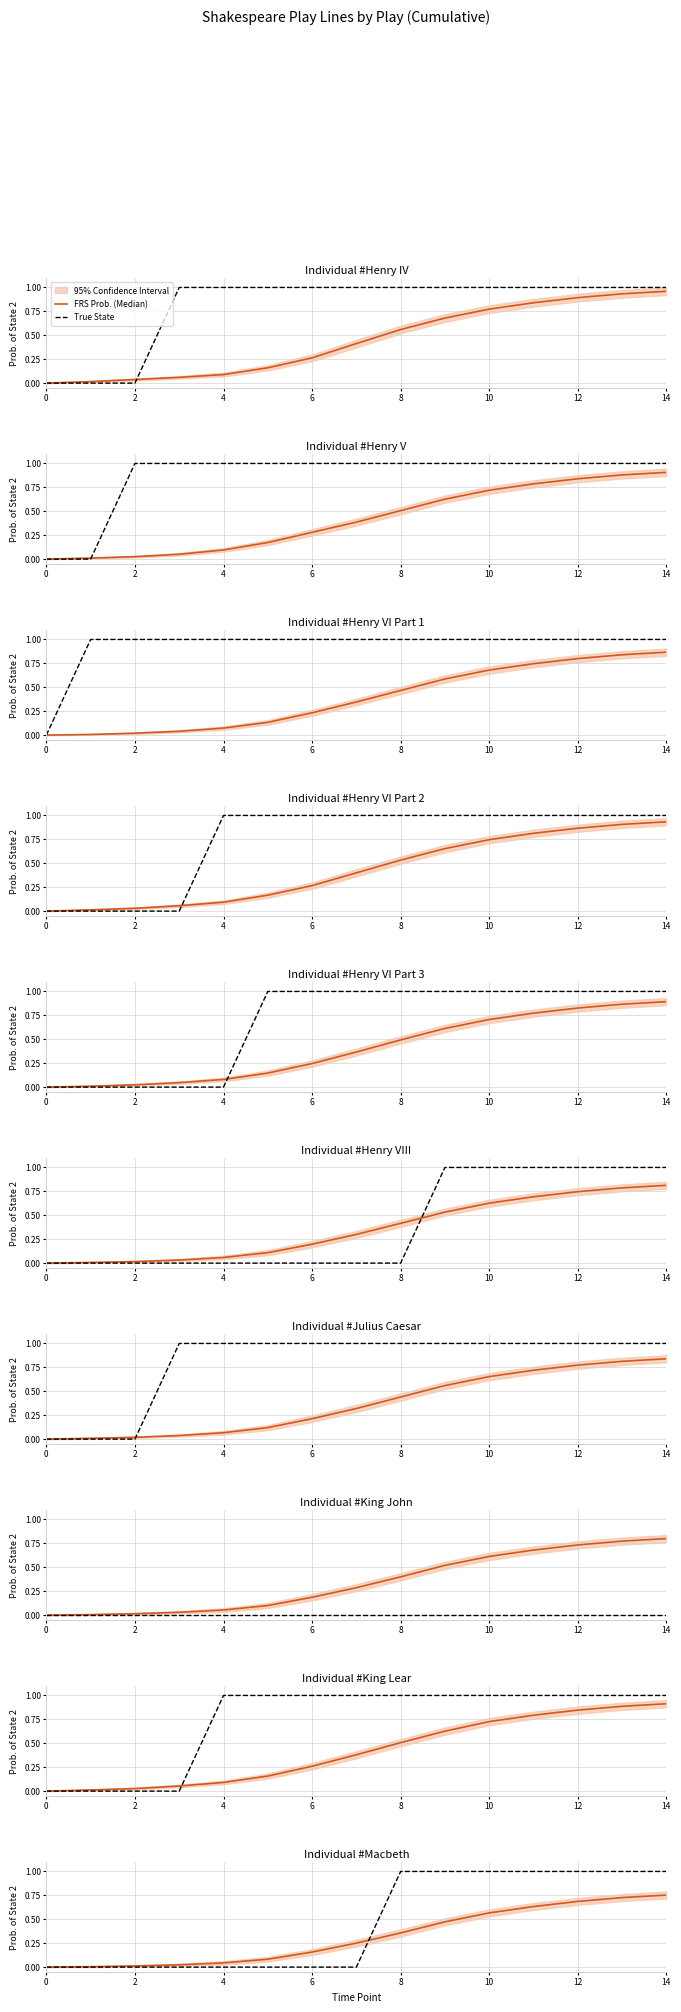

Which has a higher value, 4 or 0?

4